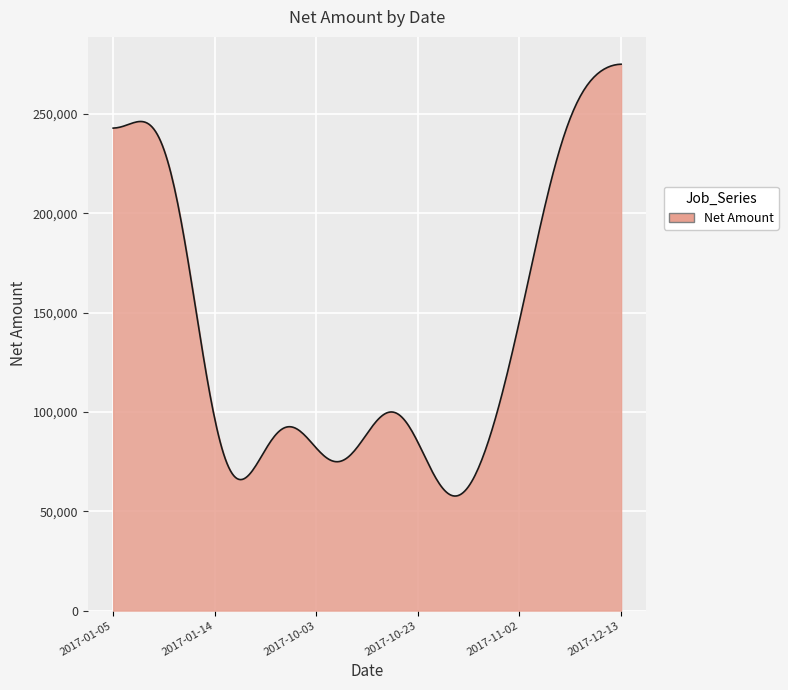

How many series are shown in this chart?

1